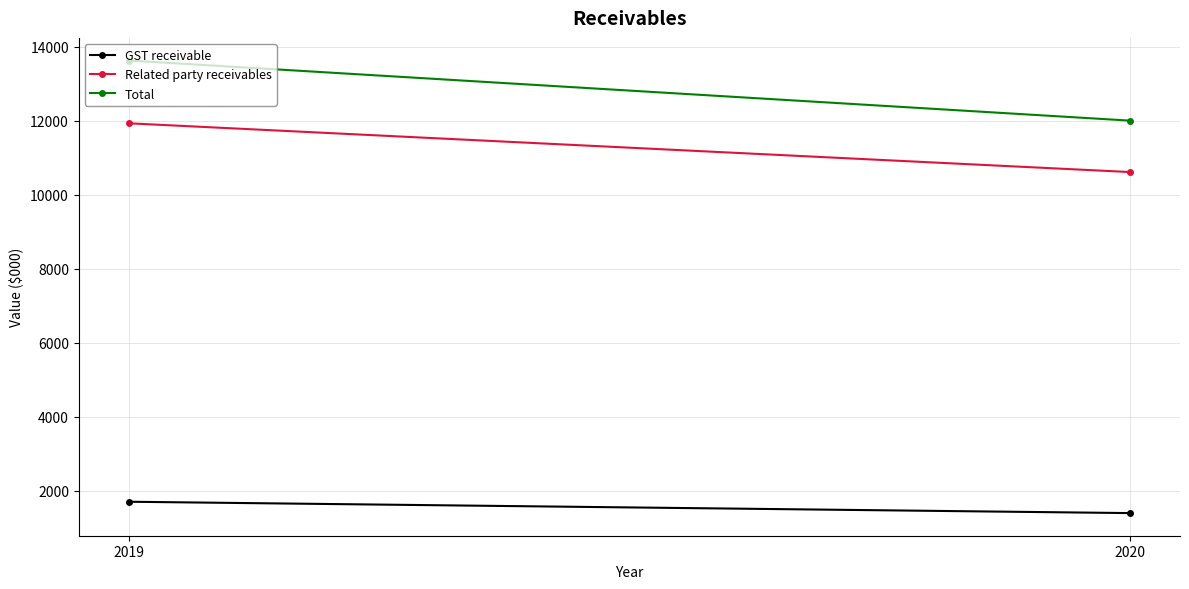

Which series has the widest spread of values?

Total